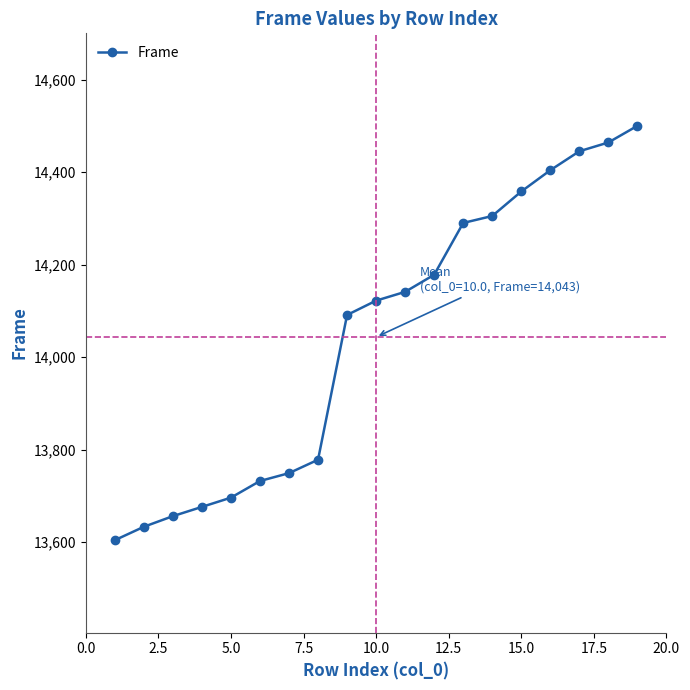

What is the value of the 13th point from the left?

14290